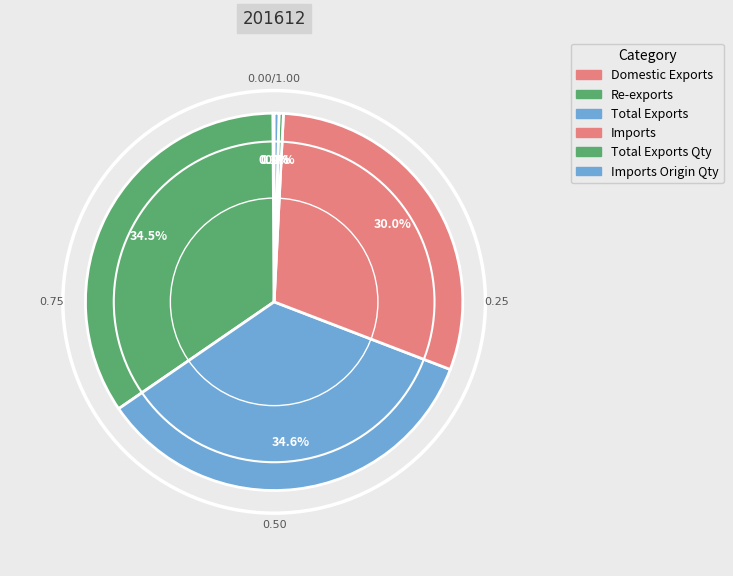

How many segments does this pie chart have?

6